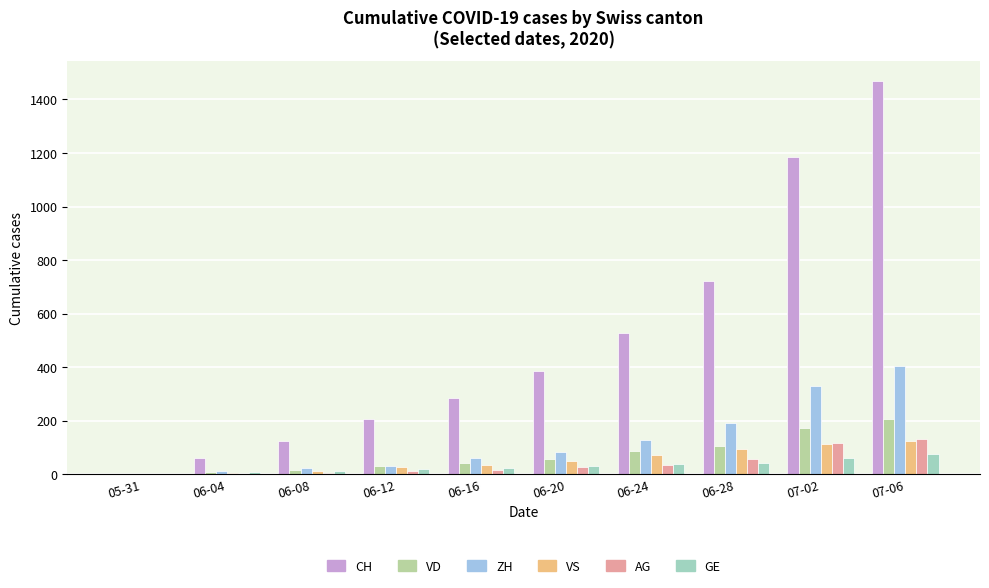

What is the sum of all VS values?

531